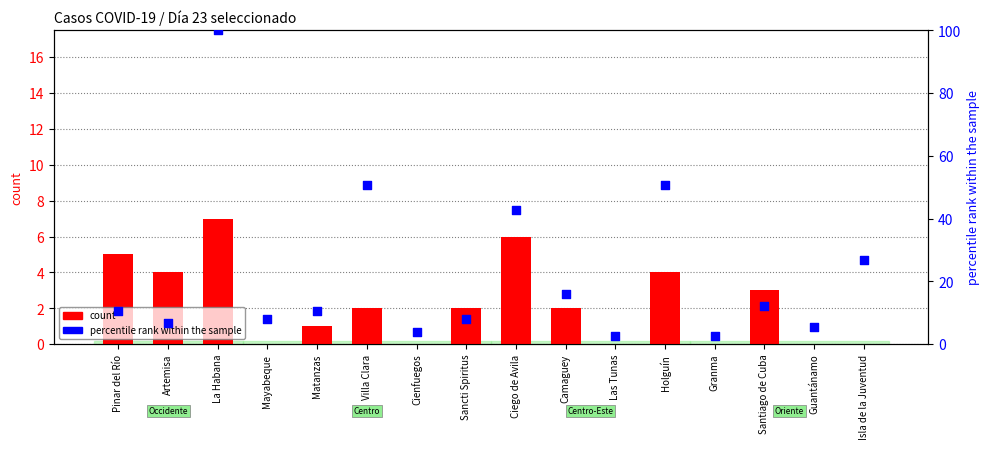

Is the value of count at Granma greater than the value of percentile rank within the sample at Mayabeque?

No